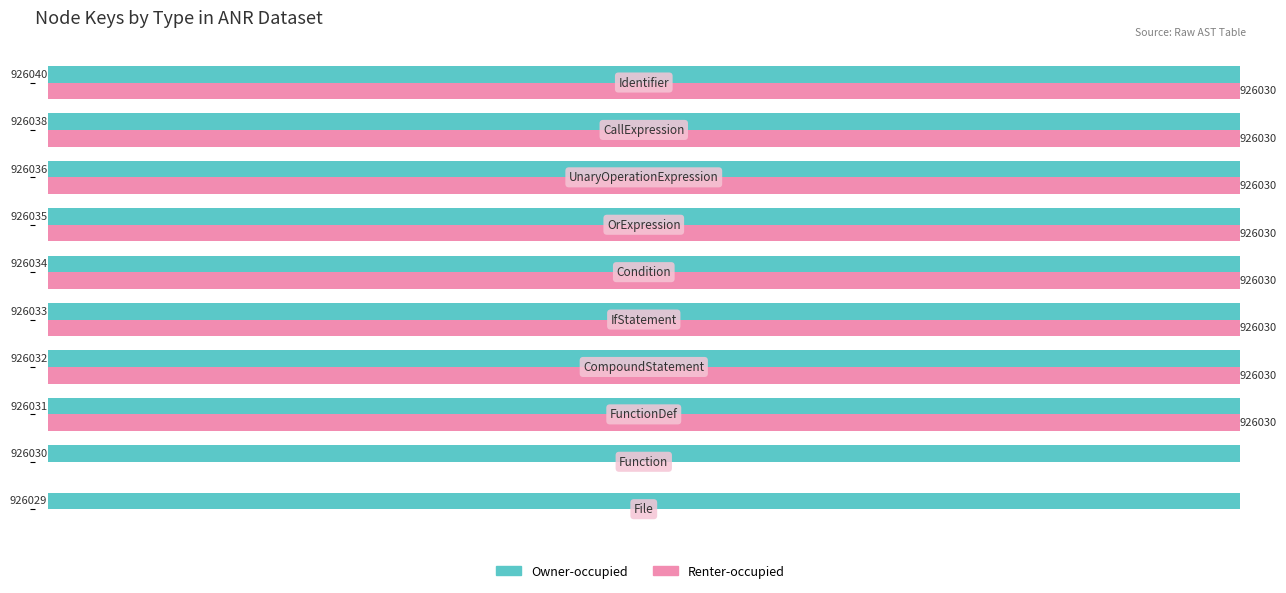

Which series has the largest total across all categories?

Owner-occupied